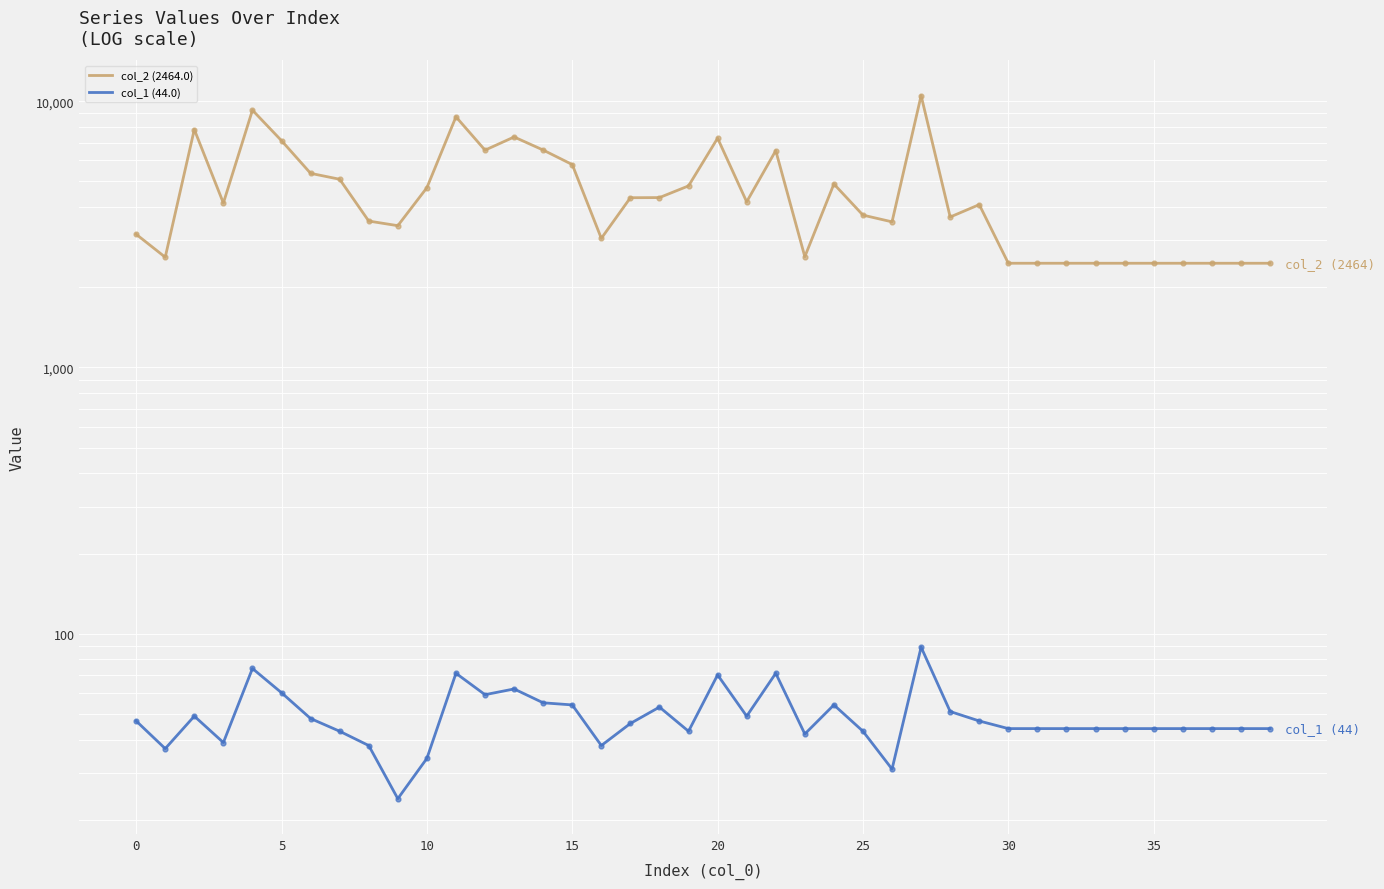

Which series contains the highest Y value?

col_2 (2464.0)